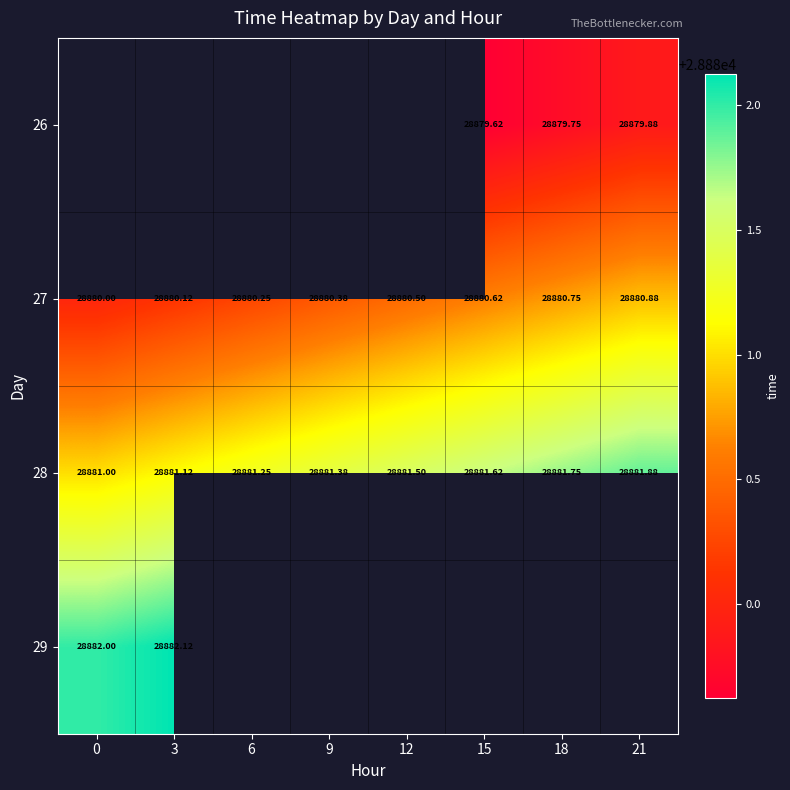

True or false: 27 has a value of 28880.2 at 6.

True